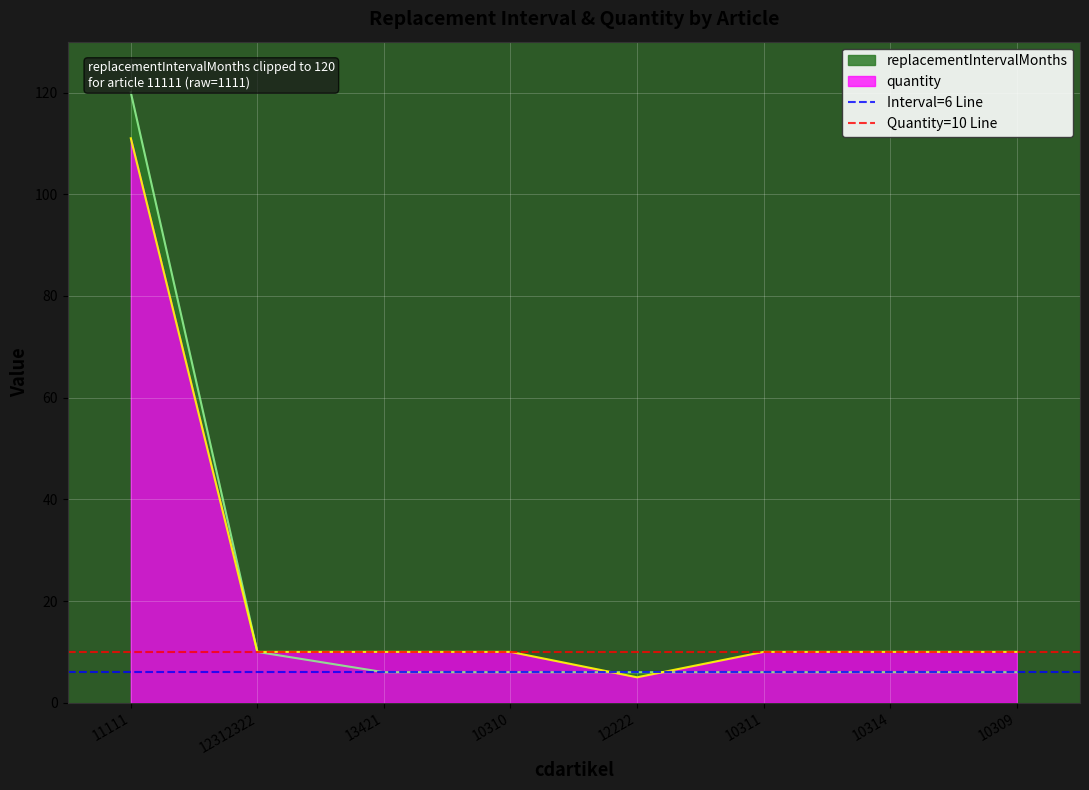

The value of Interval=6 Line at 11111 is 6. True or false?

True